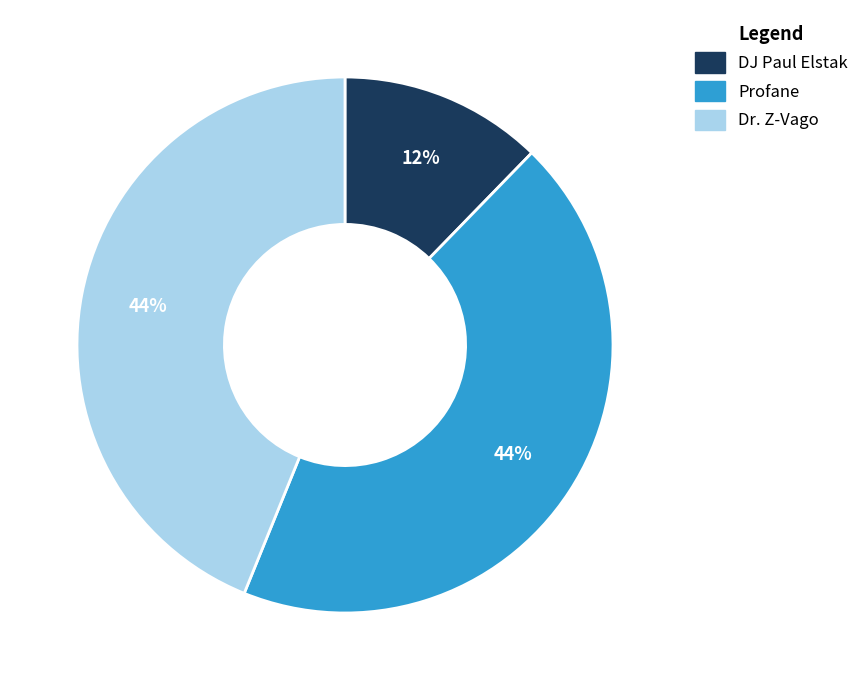

To the nearest percent, what is the average slice percentage?

33%